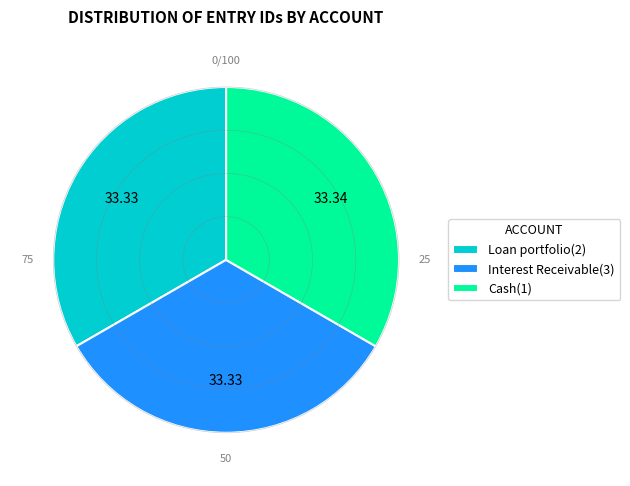

Is the sum of Loan portfolio(2) and Interest Receivable(3) greater than half?

Yes